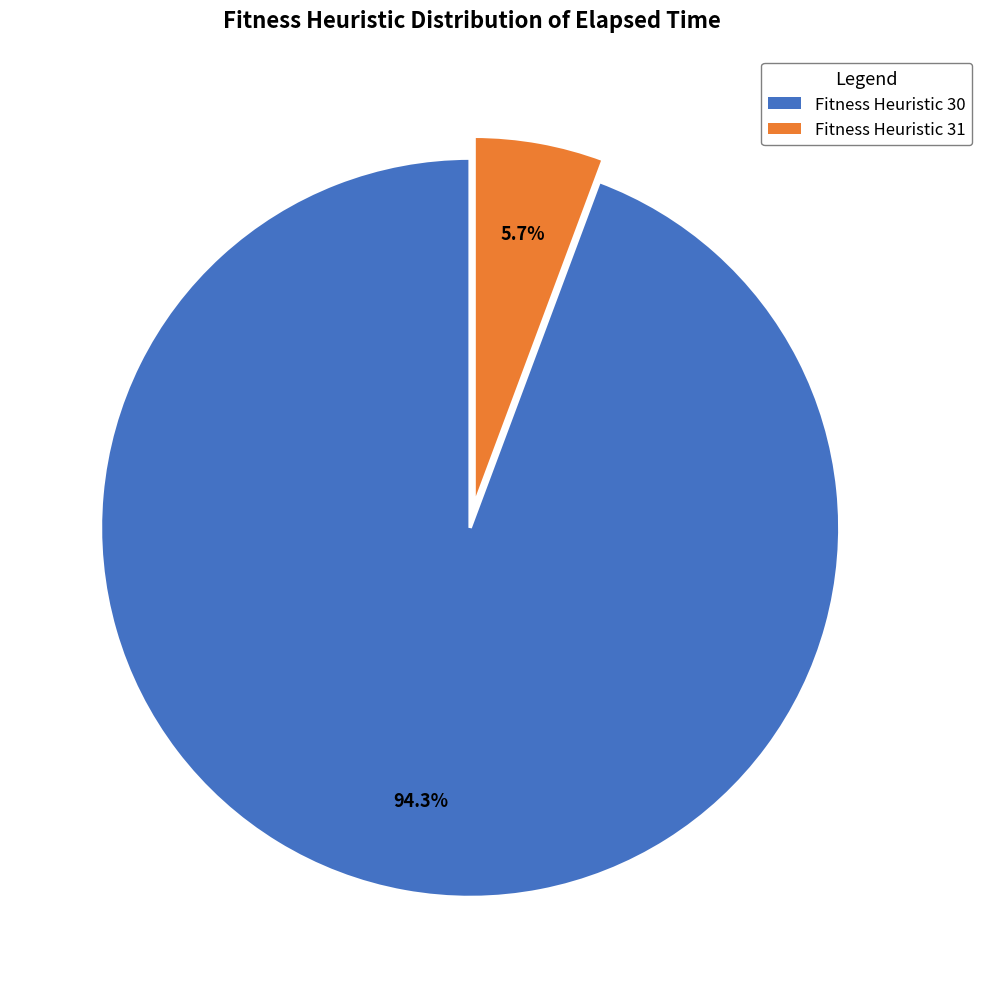

Does any single category account for the majority?

Yes